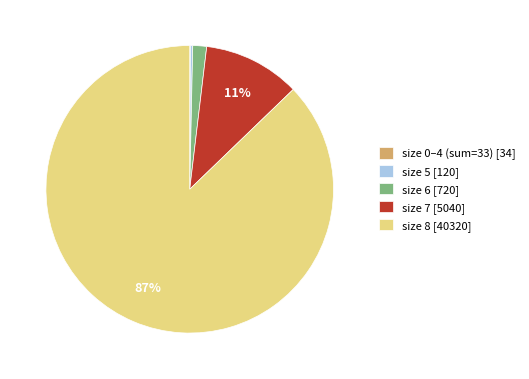

Is it true that size 6 [720] is 11% of the pie?

False